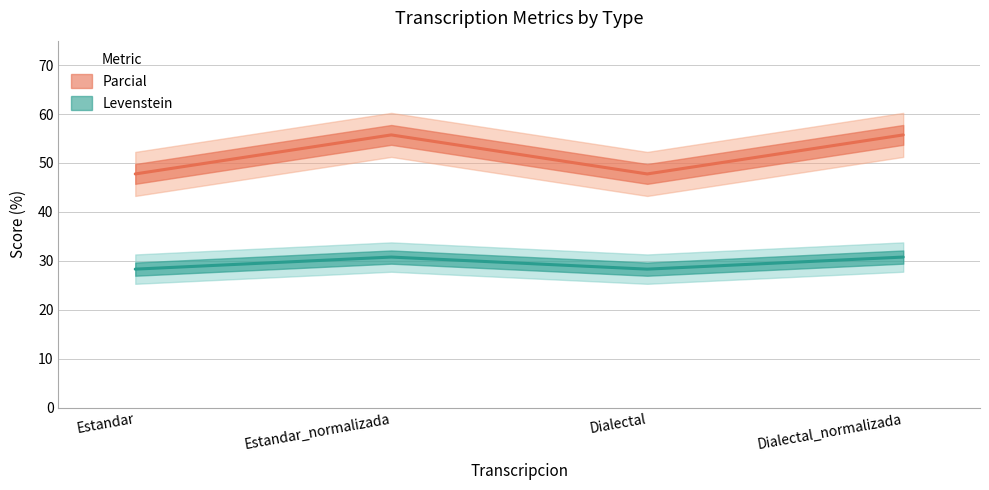

What is the approximate value of Levenstein at Dialectal_normalizada?

55.7